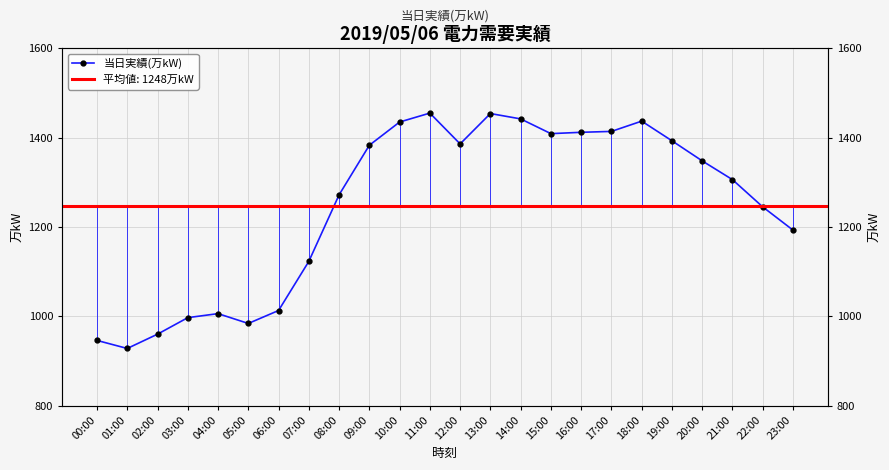

Is it true that the value at 18:00 is 632?

False